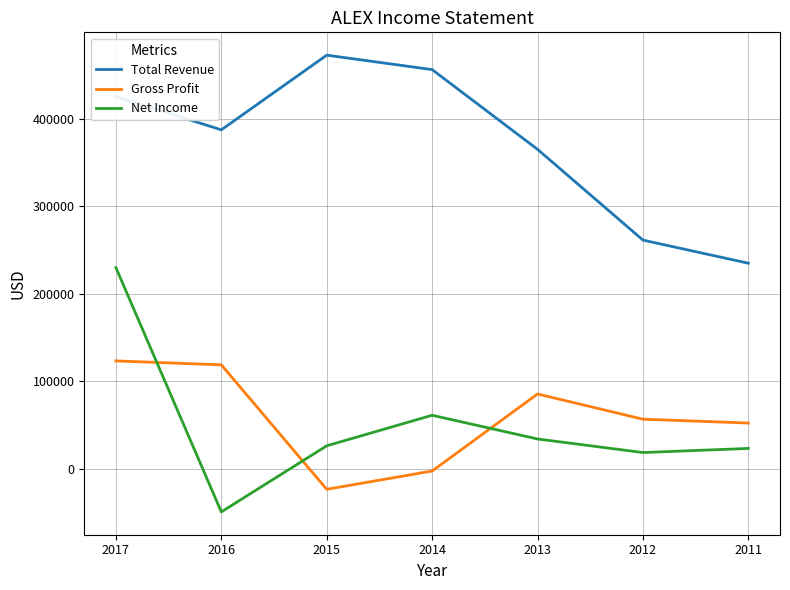

How many values in Net Income are above zero?

6